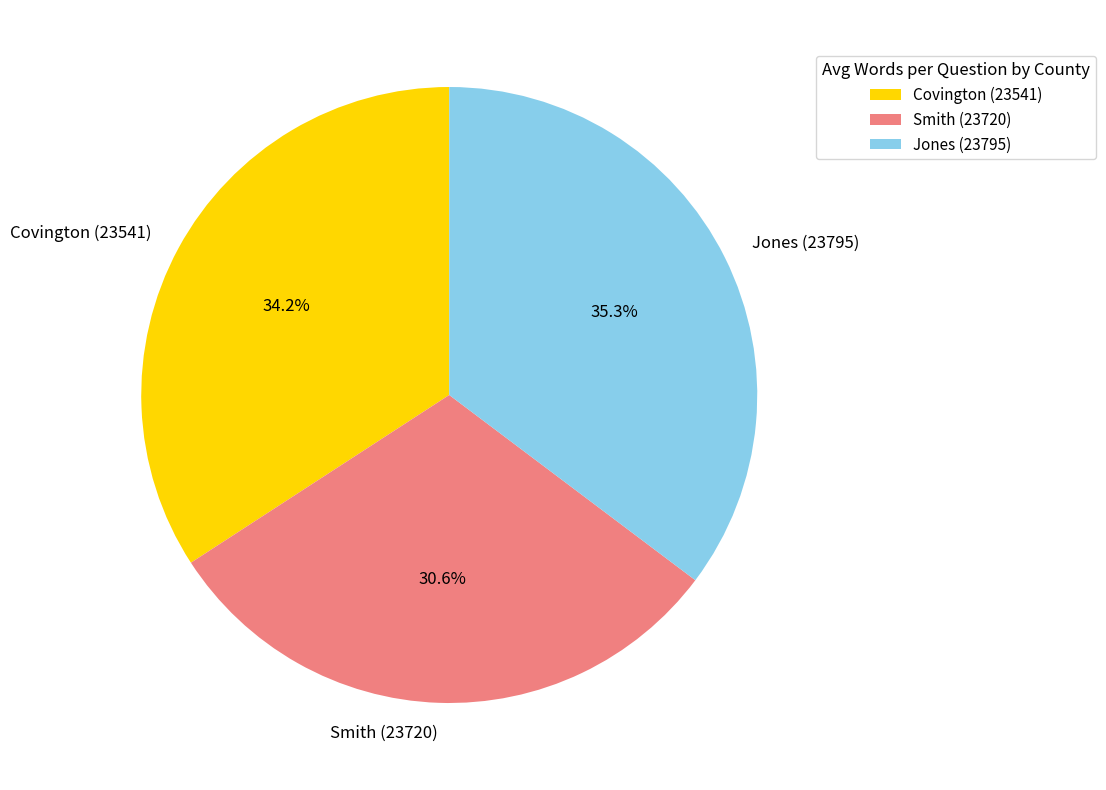

How many segments does this pie chart have?

3